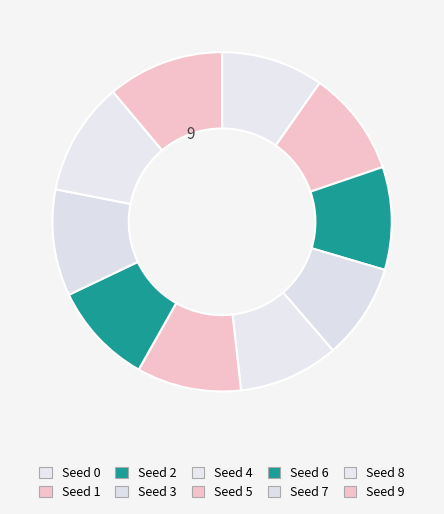

Is there any slice that represents more than half of the pie?

No